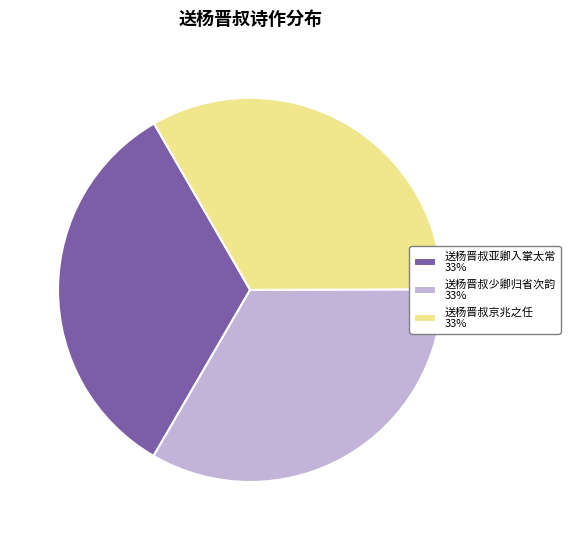

Is the sum of 送杨晋叔京兆之任 and 送杨晋叔少卿归省次韵 greater than half?

Yes